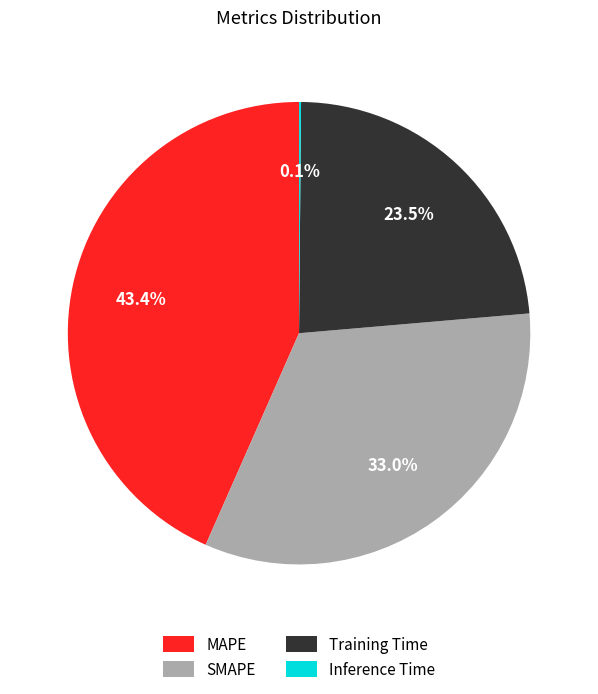

Which has a higher value, Training Time or MAPE?

MAPE